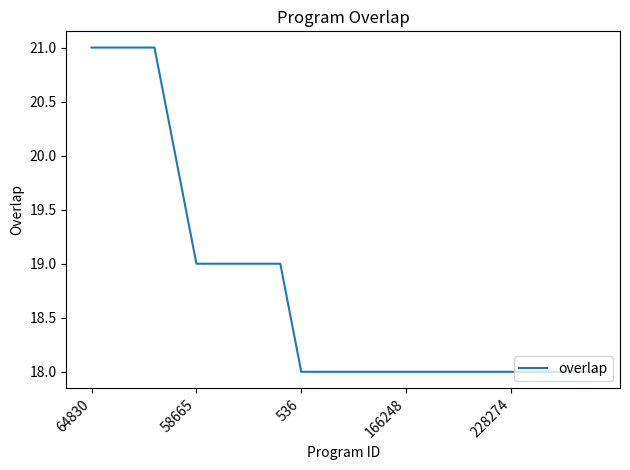

What is the greatest value displayed?

21